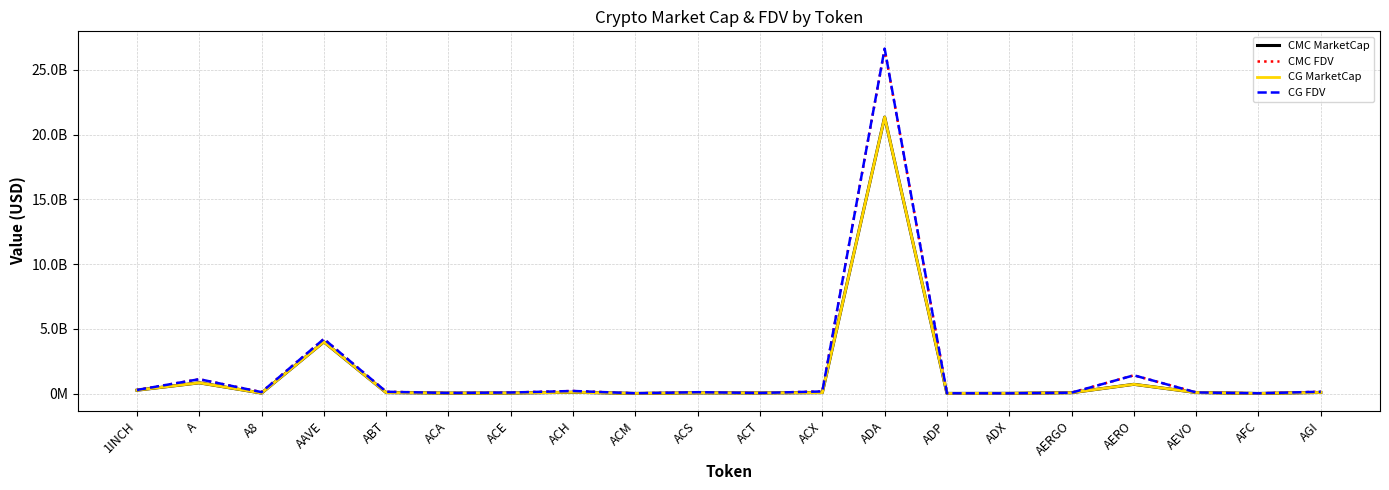

Does the chart display data point markers on the line(s)?

No